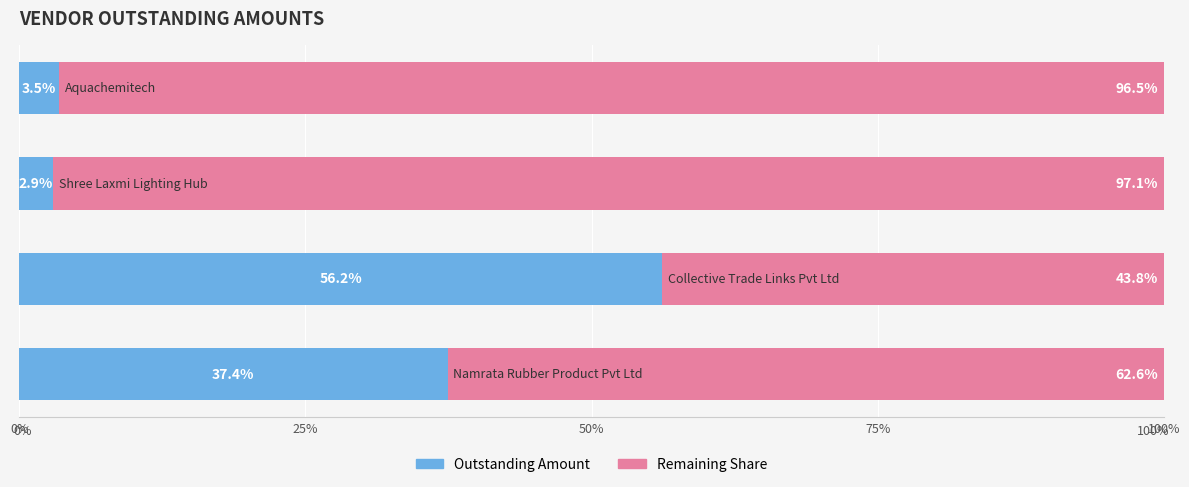

What is the sum of all Outstanding Amount values?

100.0